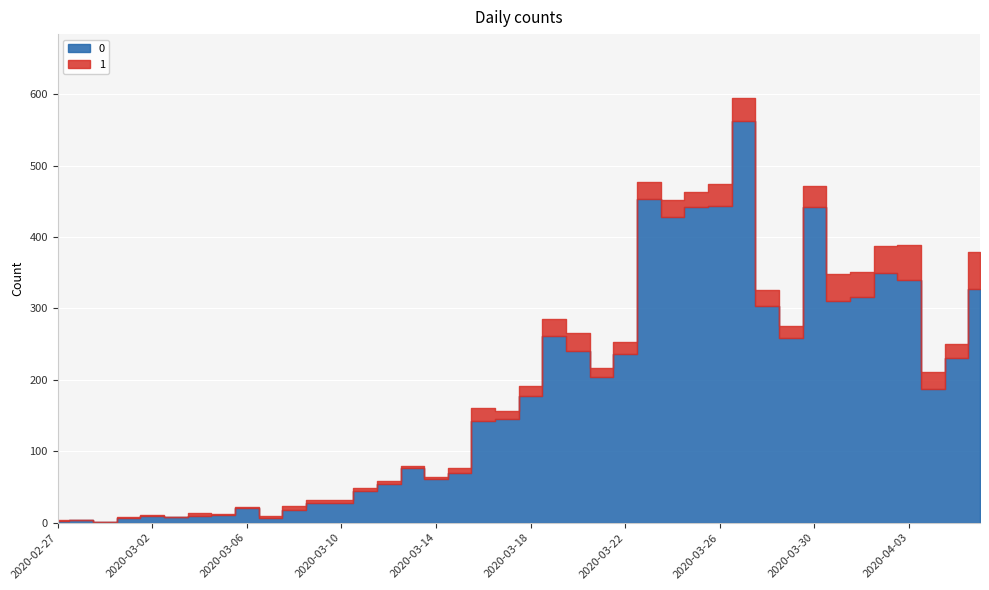

Is it true that 1 equals 5 at 2020-03-11?

True